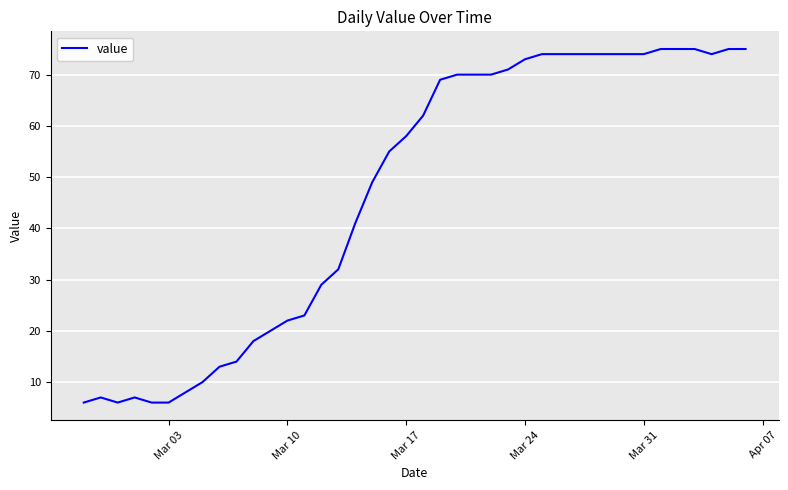

What is the difference between the second highest and second lowest values?

69